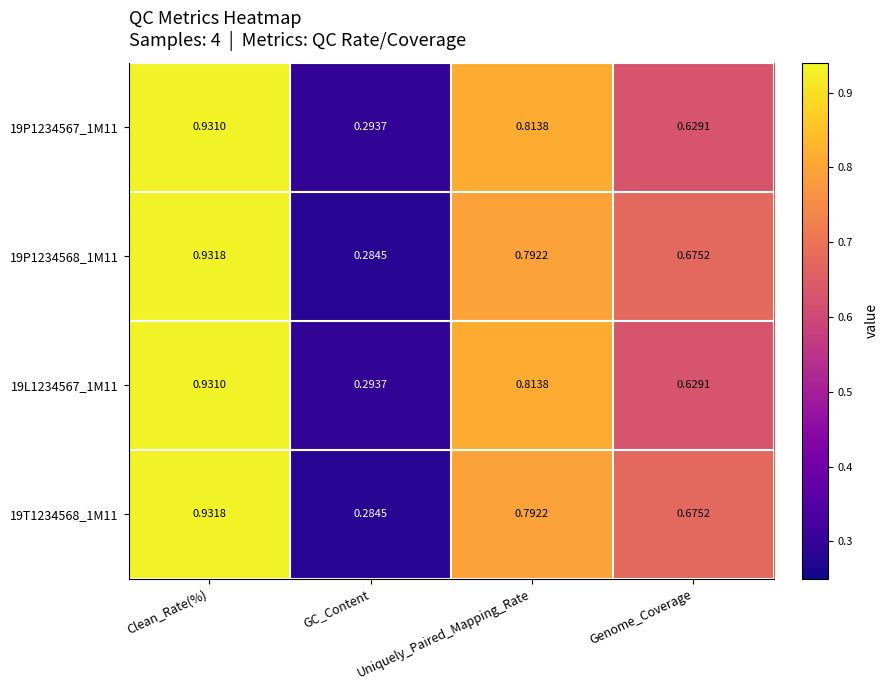

Where is 19P1234567_1M11 nearest to the value 0?

GC_Content